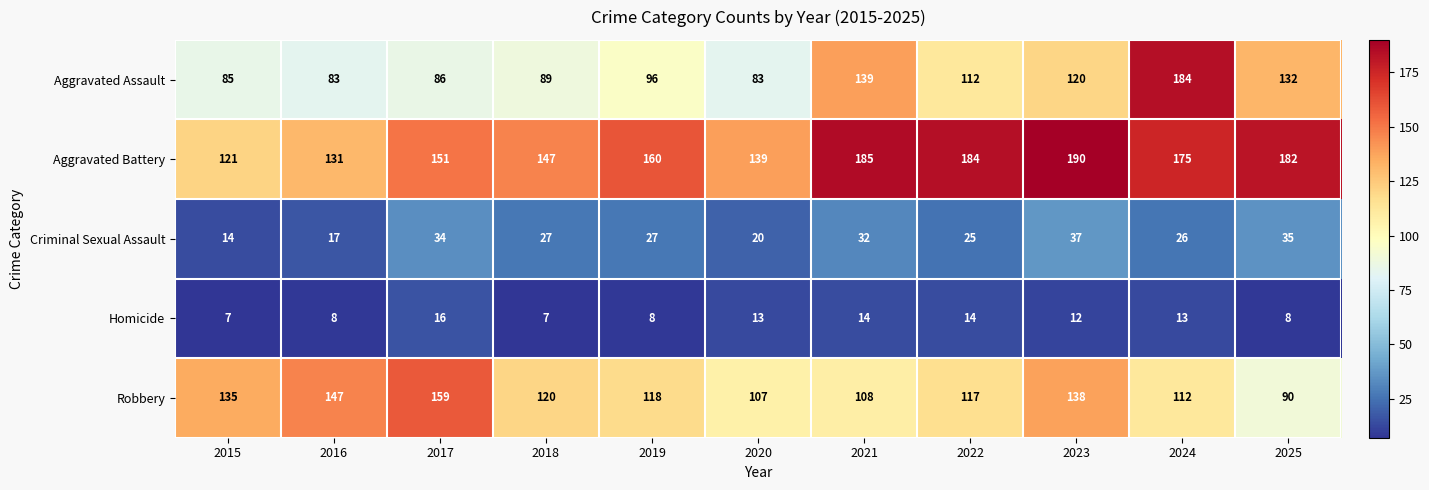

The Robbery series shows 147 at 2016. True or false?

True